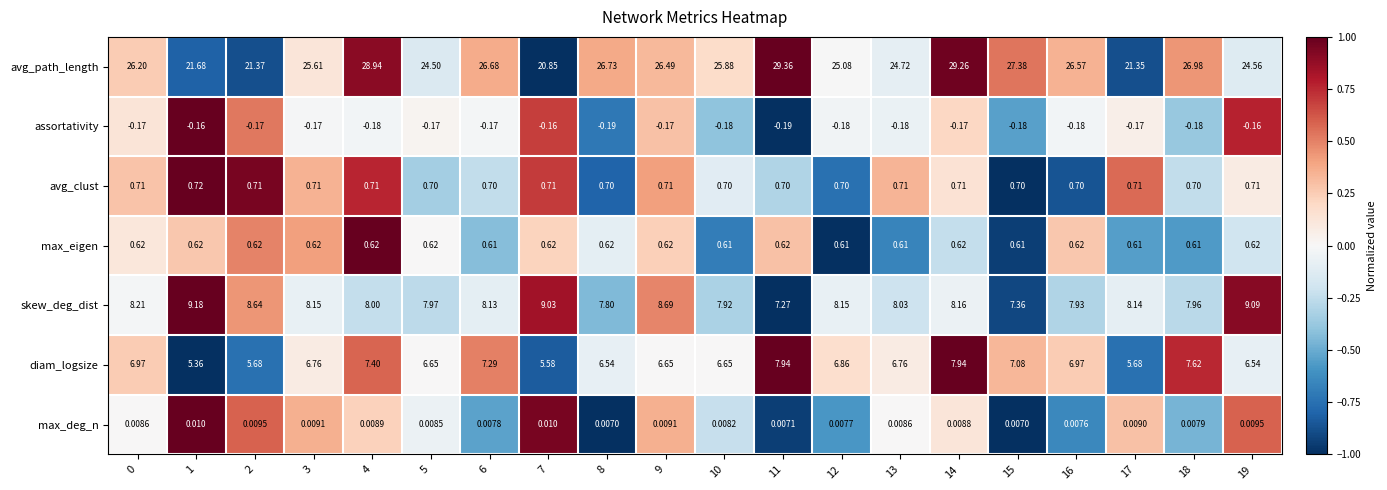

How many series are shown in this chart?

7